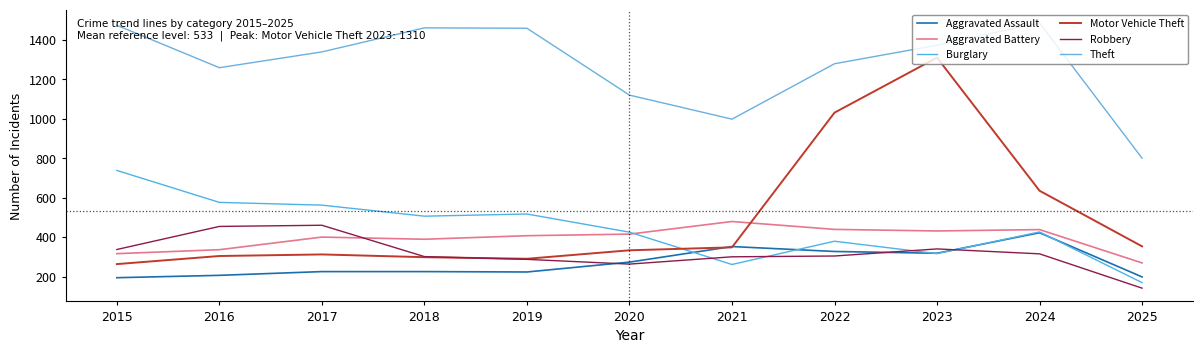

What is the difference between the Aggravated Battery values at 2016 and 2022?

103